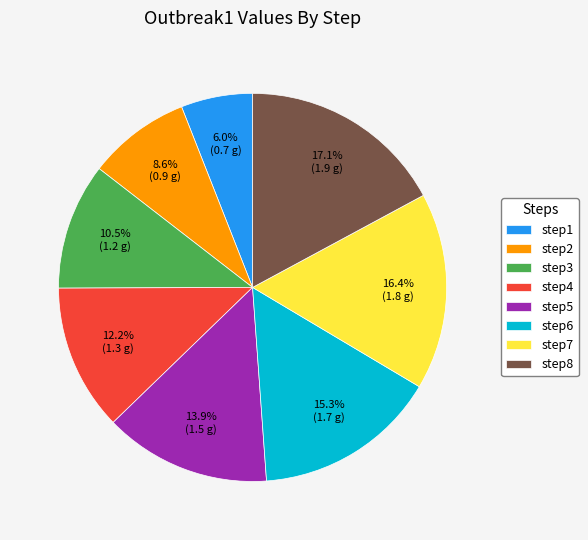

True or false: step6 accounts for 15% of the total.

True